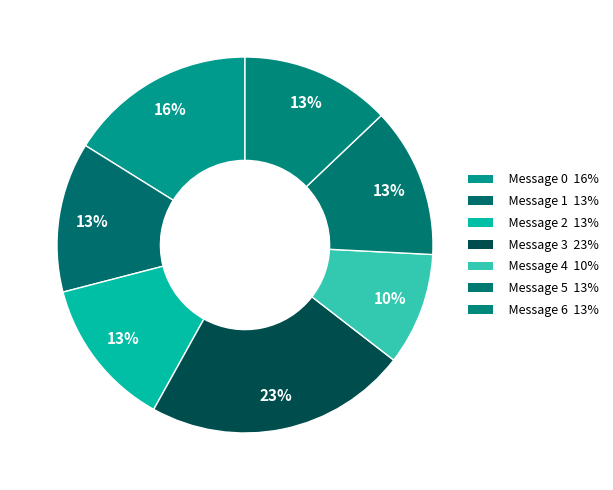

Does Message 6 account for over 50% of the chart?

No